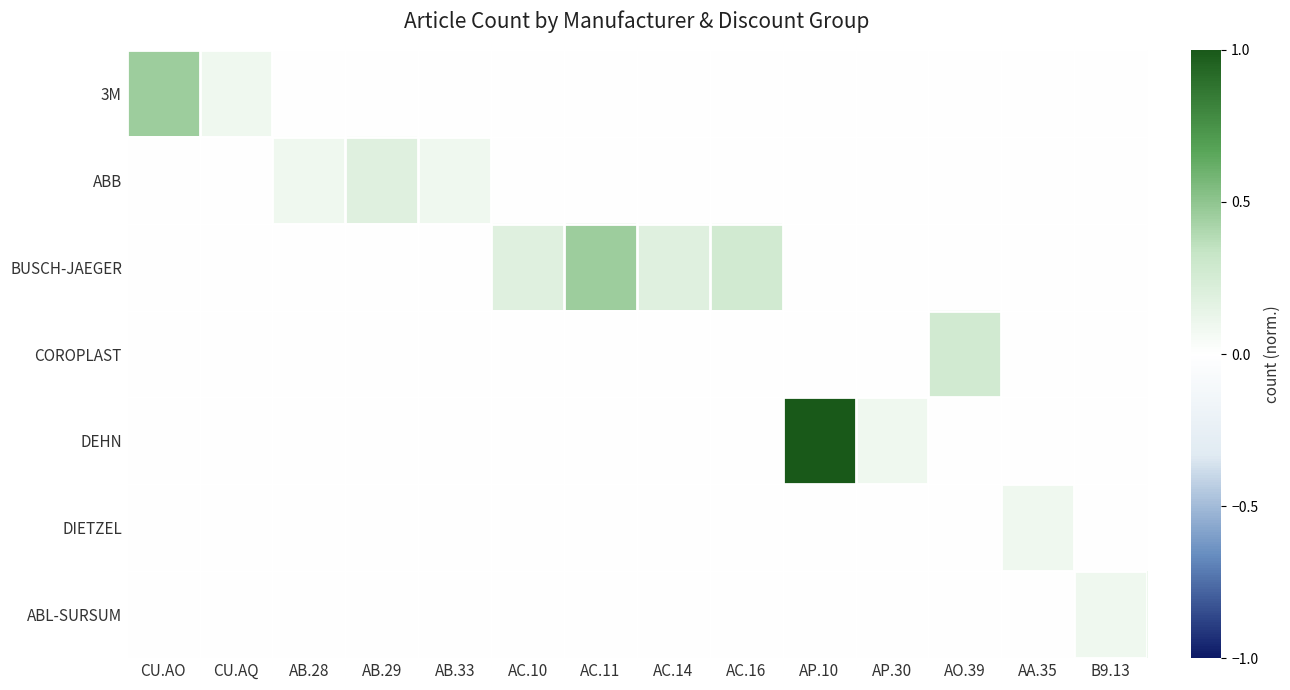

Reading left to right, extract all data points from this chart.

3M: CU.AO=0.5	CU.AQ=0.1	AB.28=0.0	AB.29=0.0	AB.33=0.0	AC.10=0.0	AC.11=0.0	AC.14=0.0	AC.16=0.0	AP.10=0.0	AP.30=0.0	AO.39=0.0	AA.35=0.0	B9.13=0.0
ABB: CU.AO=0.0	CU.AQ=0.0	AB.28=0.1	AB.29=0.2	AB.33=0.1	AC.10=0.0	AC.11=0.0	AC.14=0.0	AC.16=0.0	AP.10=0.0	AP.30=0.0	AO.39=0.0	AA.35=0.0	B9.13=0.0
BUSCH-JAEGER: CU.AO=0.0	CU.AQ=0.0	AB.28=0.0	AB.29=0.0	AB.33=0.0	AC.10=0.2	AC.11=0.5	AC.14=0.2	AC.16=0.3	AP.10=0.0	AP.30=0.0	AO.39=0.0	AA.35=0.0	B9.13=0.0
COROPLAST: CU.AO=0.0	CU.AQ=0.0	AB.28=0.0	AB.29=0.0	AB.33=0.0	AC.10=0.0	AC.11=0.0	AC.14=0.0	AC.16=0.0	AP.10=0.0	AP.30=0.0	AO.39=0.3	AA.35=0.0	B9.13=0.0
DEHN: CU.AO=0.0	CU.AQ=0.0	AB.28=0.0	AB.29=0.0	AB.33=0.0	AC.10=0.0	AC.11=0.0	AC.14=0.0	AC.16=0.0	AP.10=1.0	AP.30=0.1	AO.39=0.0	AA.35=0.0	B9.13=0.0
DIETZEL: CU.AO=0.0	CU.AQ=0.0	AB.28=0.0	AB.29=0.0	AB.33=0.0	AC.10=0.0	AC.11=0.0	AC.14=0.0	AC.16=0.0	AP.10=0.0	AP.30=0.0	AO.39=0.0	AA.35=0.1	B9.13=0.0
ABL-SURSUM: CU.AO=0.0	CU.AQ=0.0	AB.28=0.0	AB.29=0.0	AB.33=0.0	AC.10=0.0	AC.11=0.0	AC.14=0.0	AC.16=0.0	AP.10=0.0	AP.30=0.0	AO.39=0.0	AA.35=0.0	B9.13=0.1